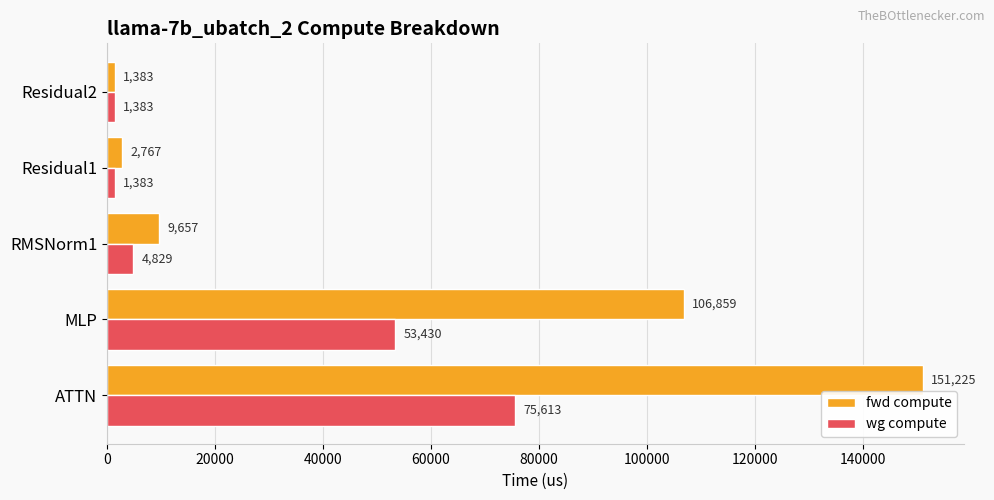

List the series in order of their overall mean, lowest first.

wg compute, fwd compute